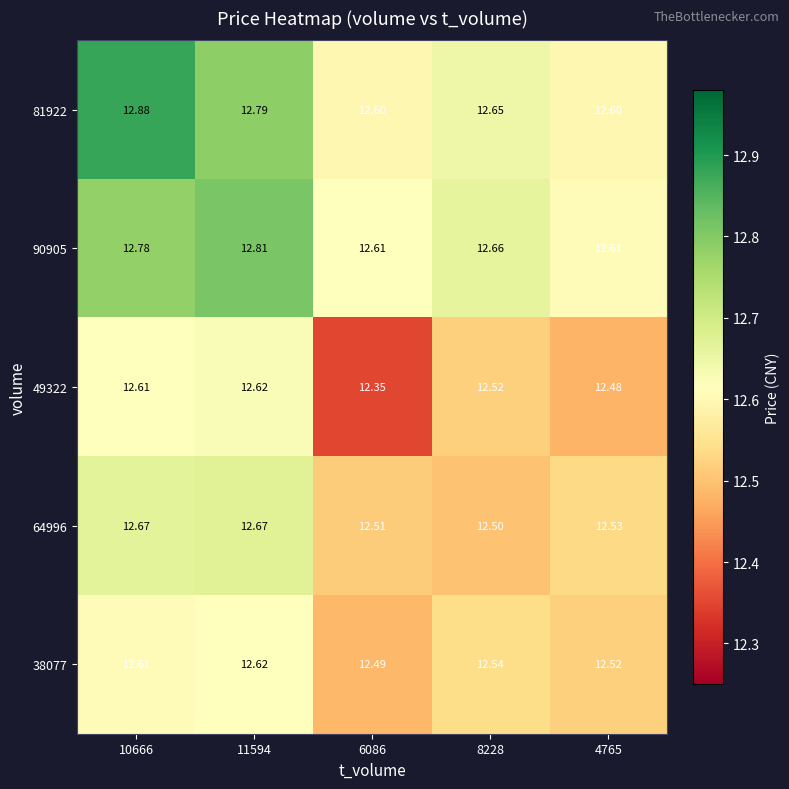

Is the value of 90905 at 4765 greater than the value of 81922 at 6086?

Yes